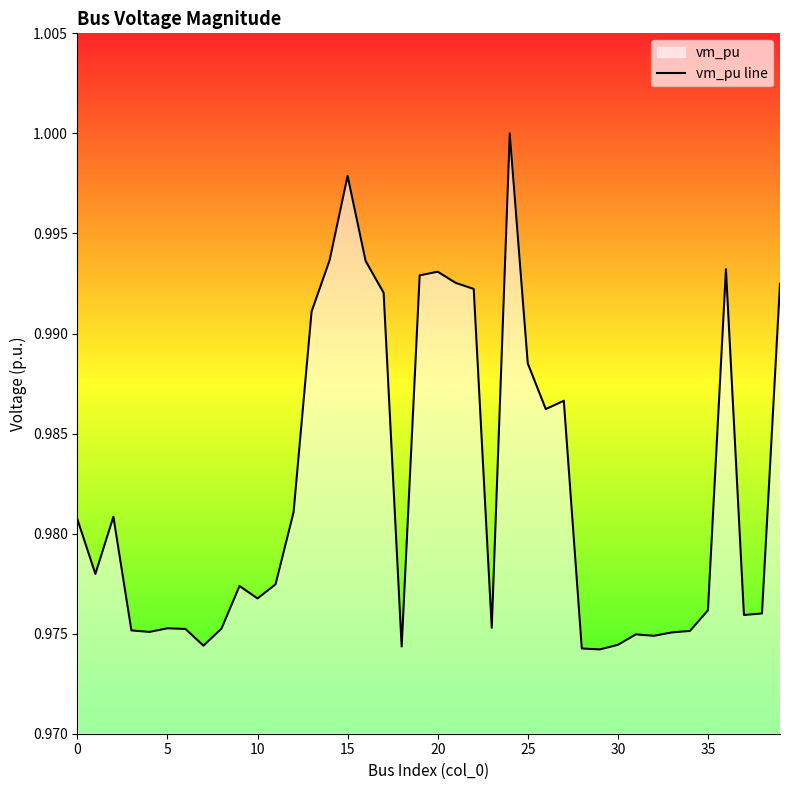

True or false: the data shows 1.4 at 15.

False